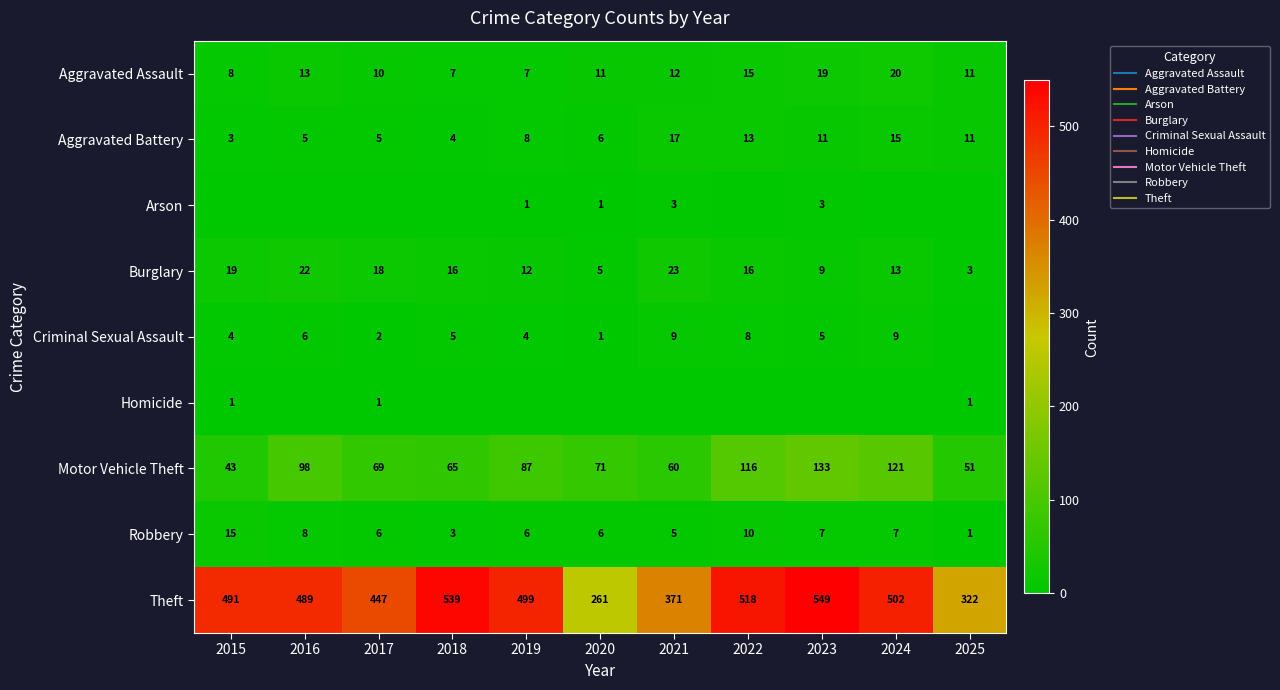

Between 2024 and 2025, which is larger?

2024